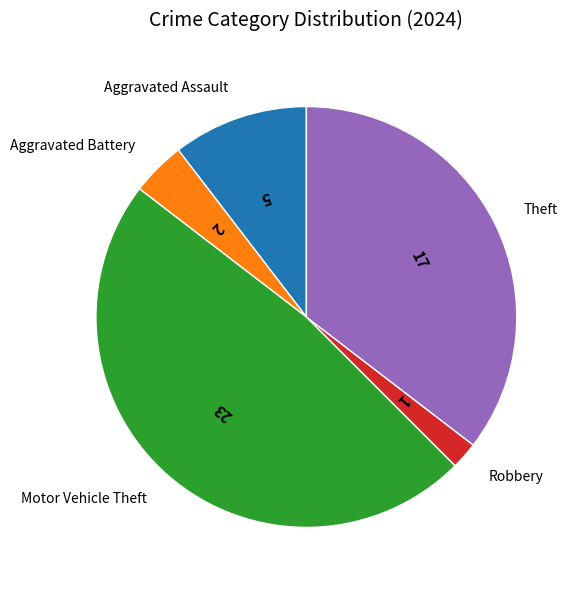

How many segments does this pie chart have?

5